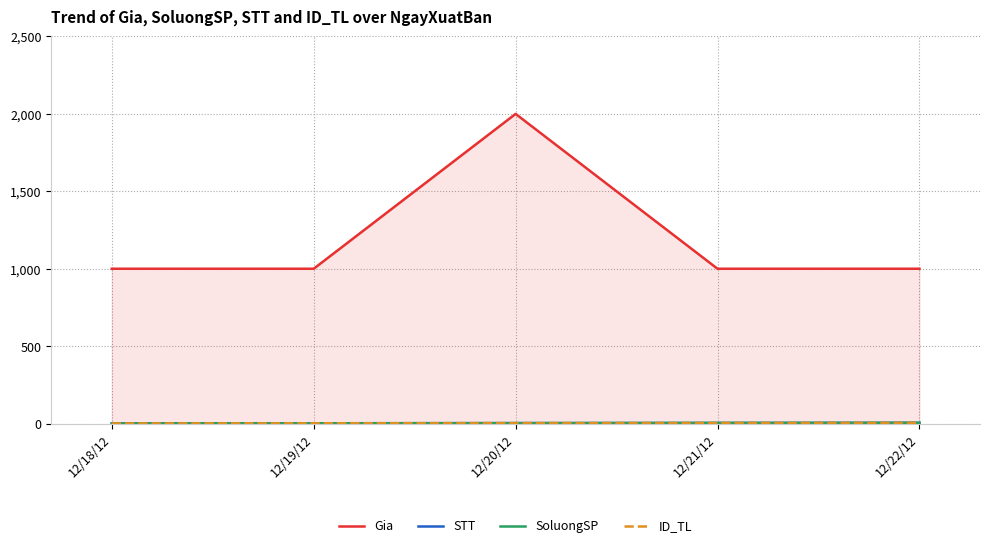

Rank the series at 12/19/12 from highest to lowest value.

Gia, STT, SoluongSP, ID_TL